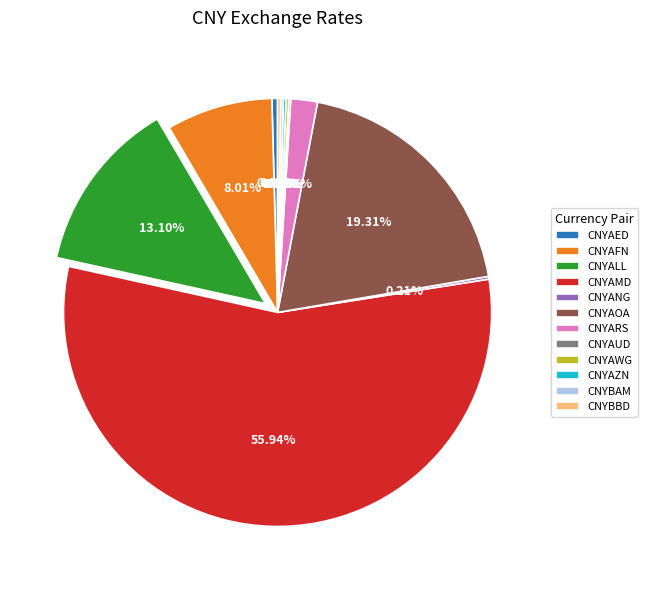

Does CNYAMD account for over 50% of the chart?

Yes